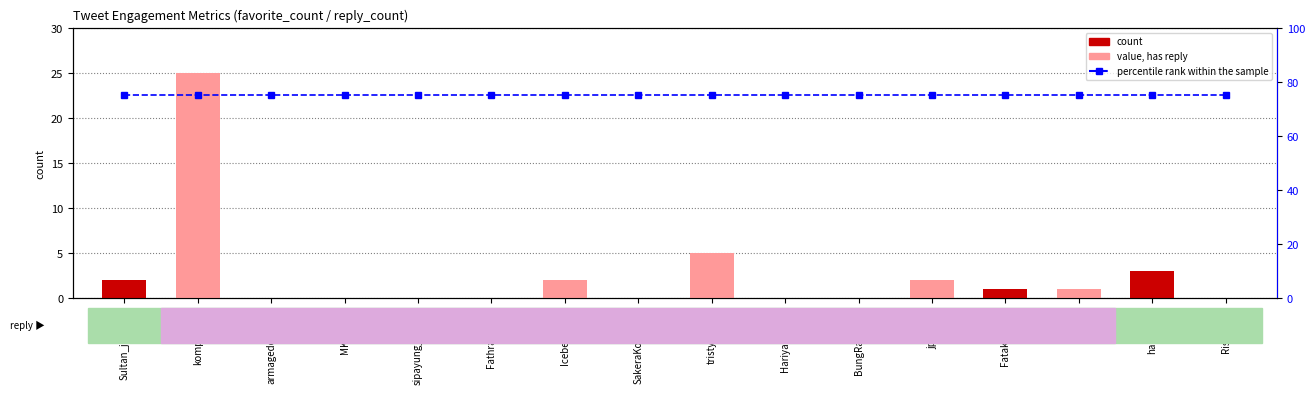

What is the average value of the percentile rank within the sample series?

75